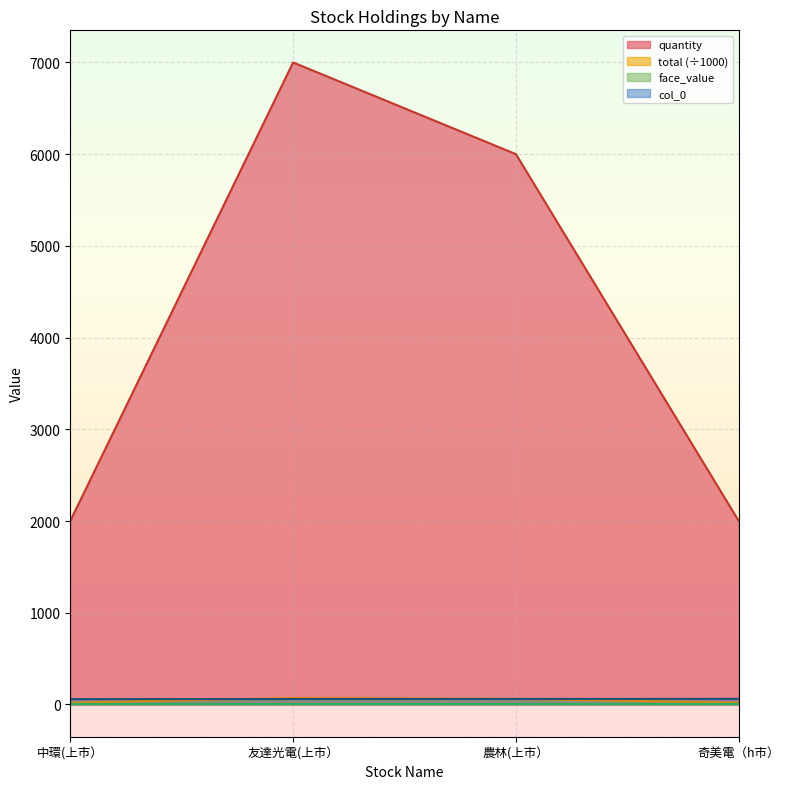

At how many categories does at least one series exceed 4566?

2